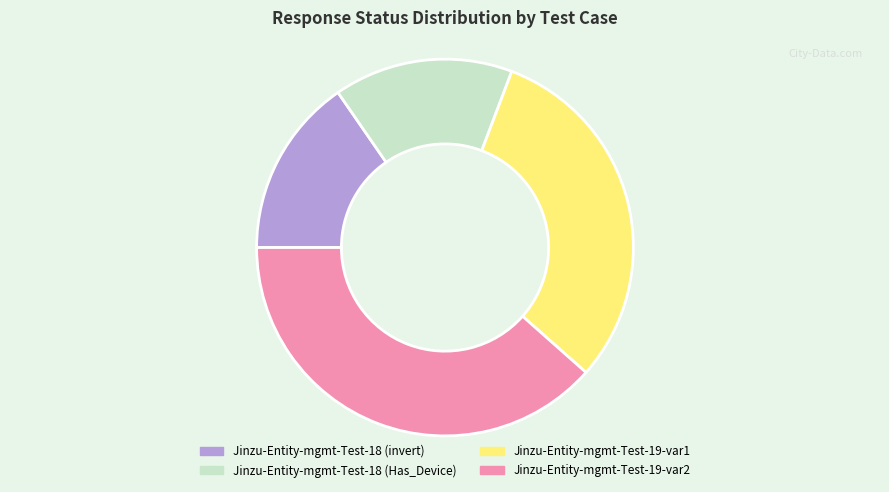

Does Jinzu-Entity-mgmt-Test-18 (invert) account for over 50% of the chart?

No